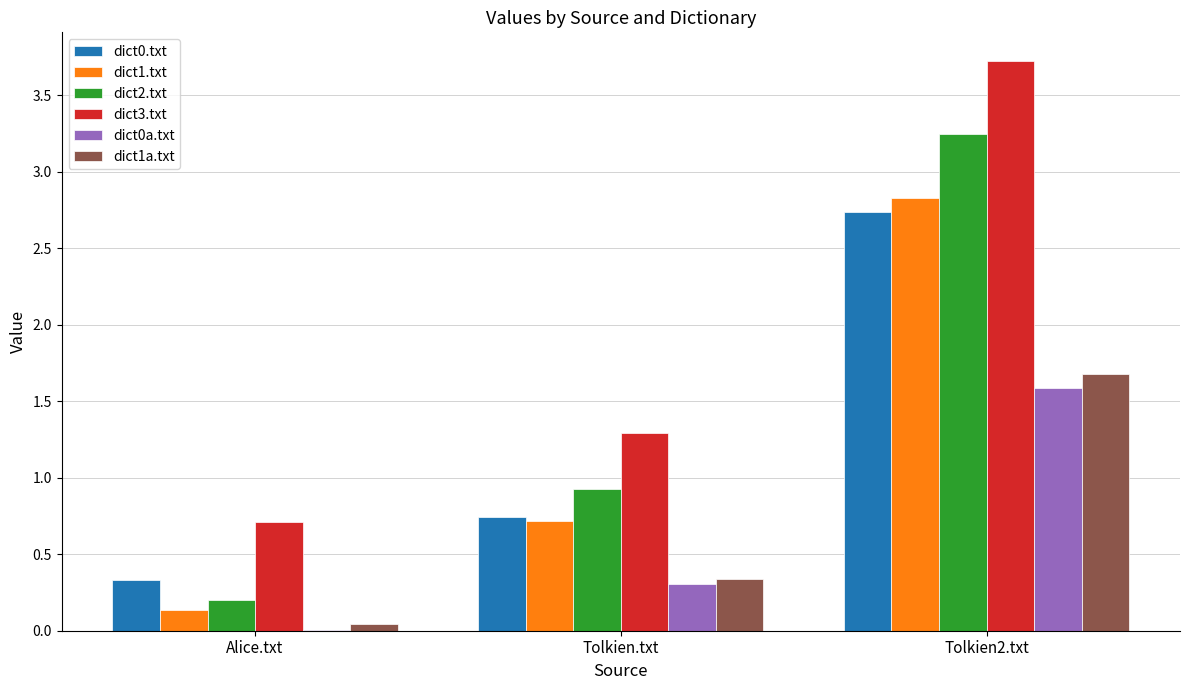

Does the chart contain stacked bars?

No